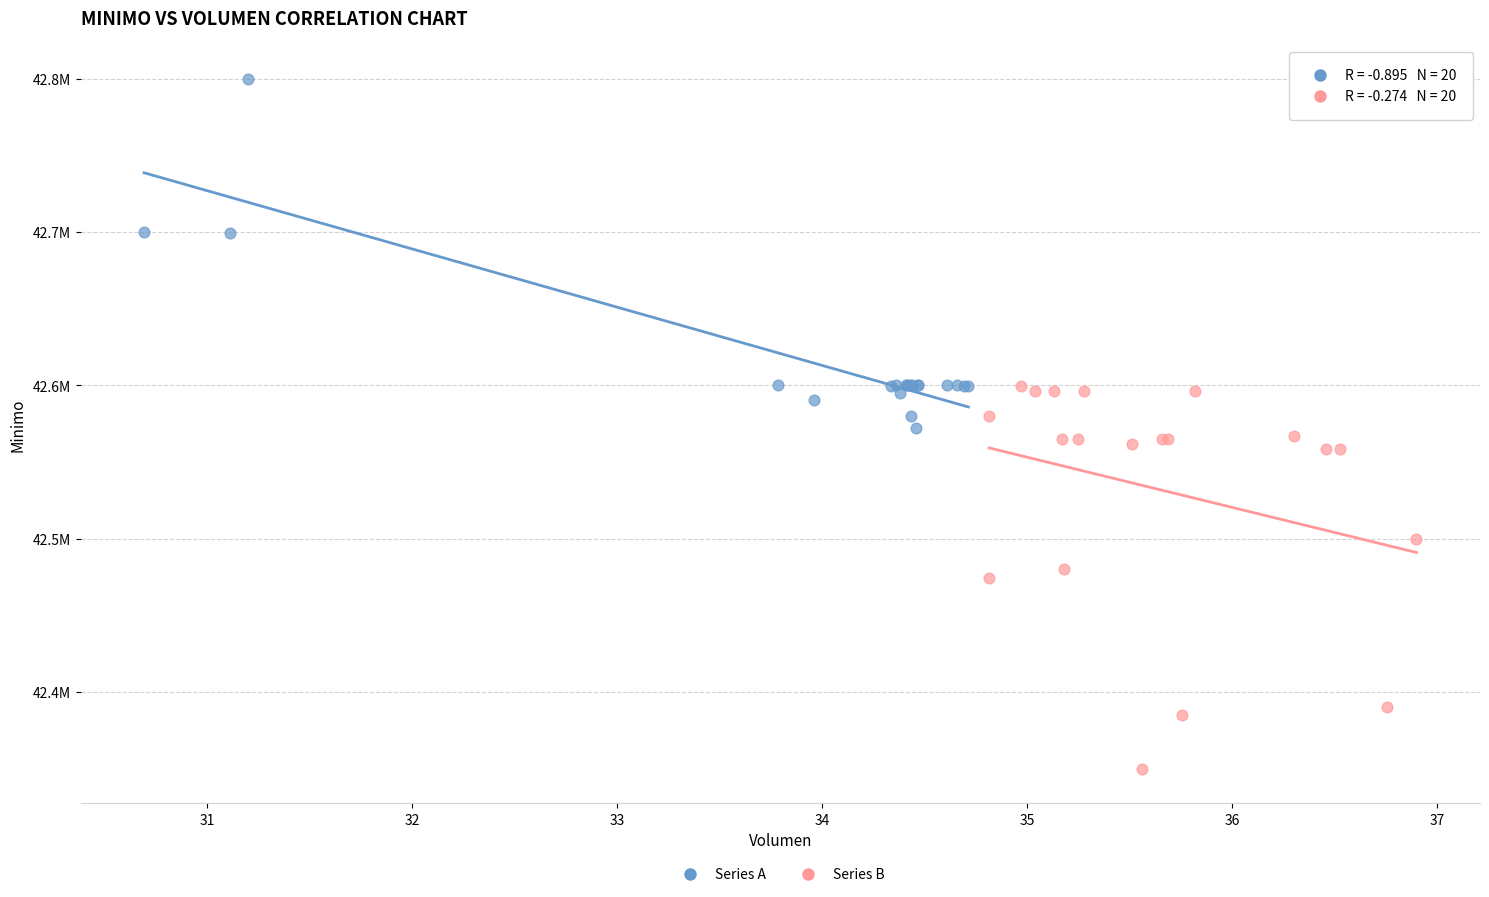

Which series contains the lowest Y value?

Series B